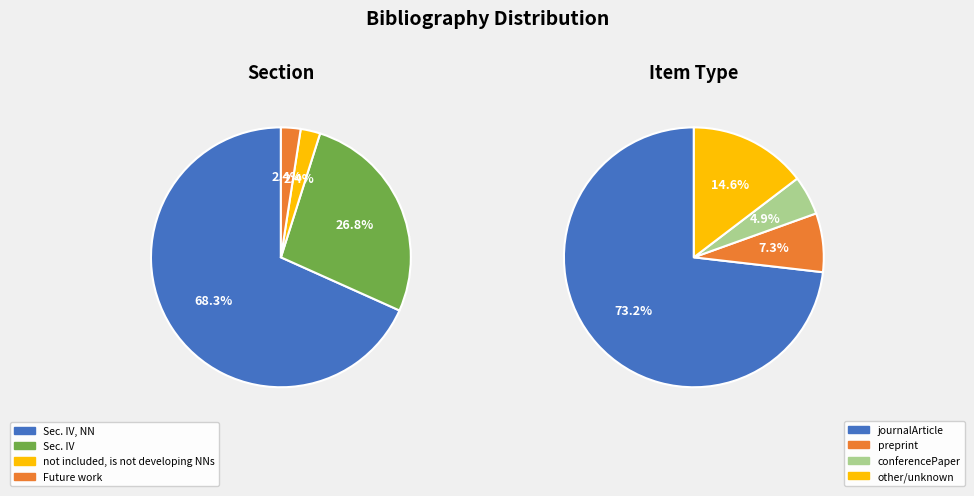

What percentage is the Future work slice, to the nearest percent?

2%